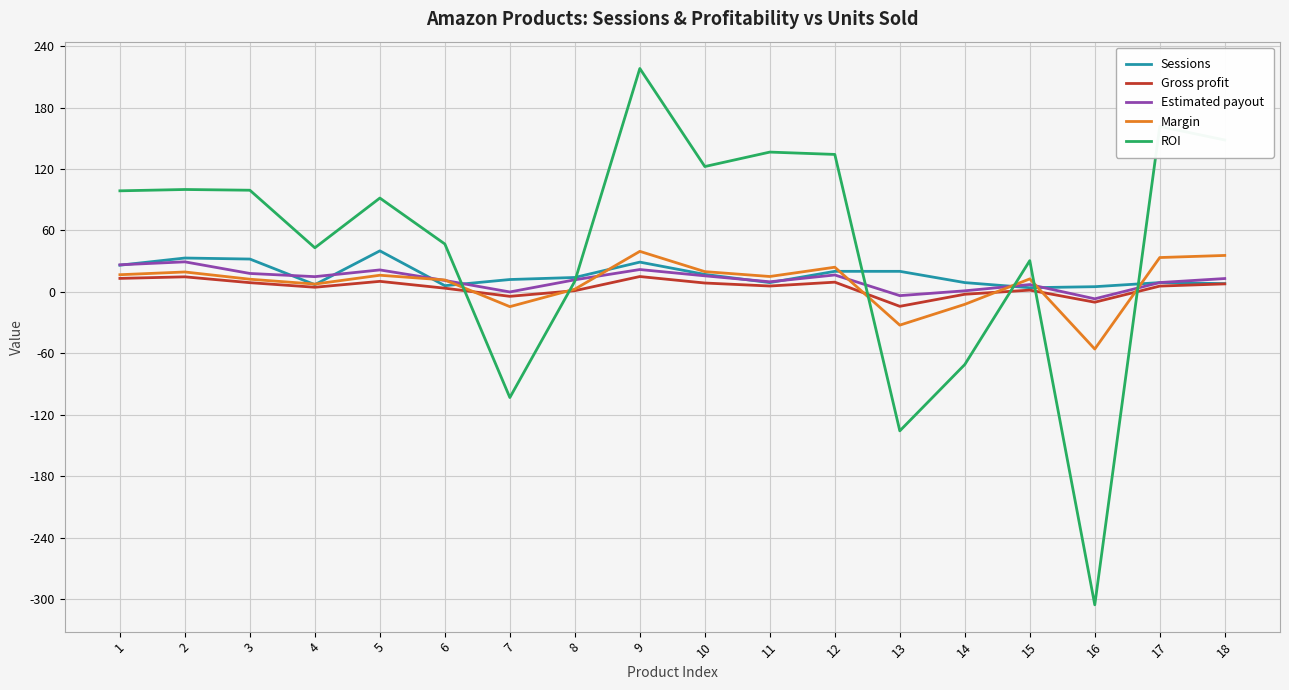

Which series has the largest range (max minus min)?

ROI